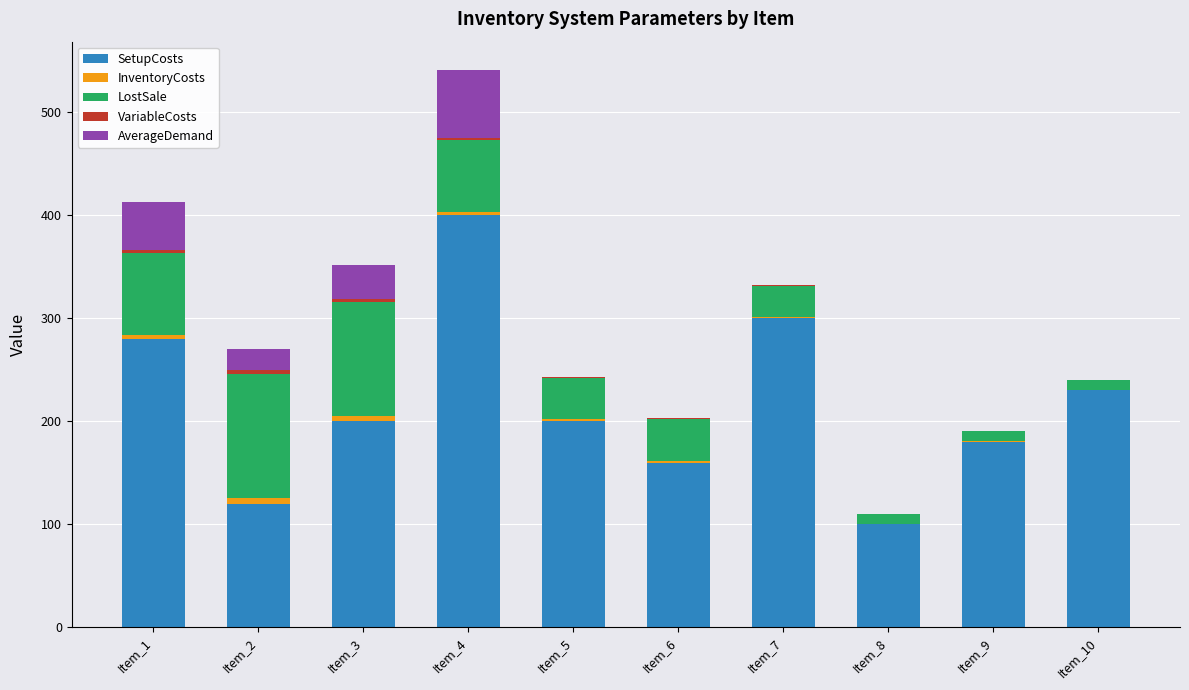

What is the maximum value for SetupCosts?

400.0